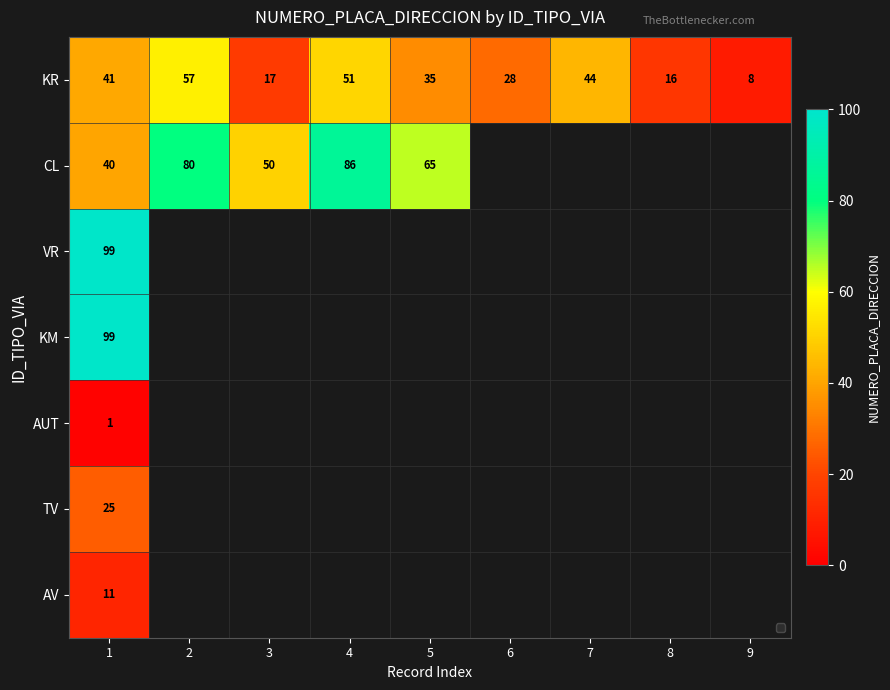

What is the average value of the KR series?

33